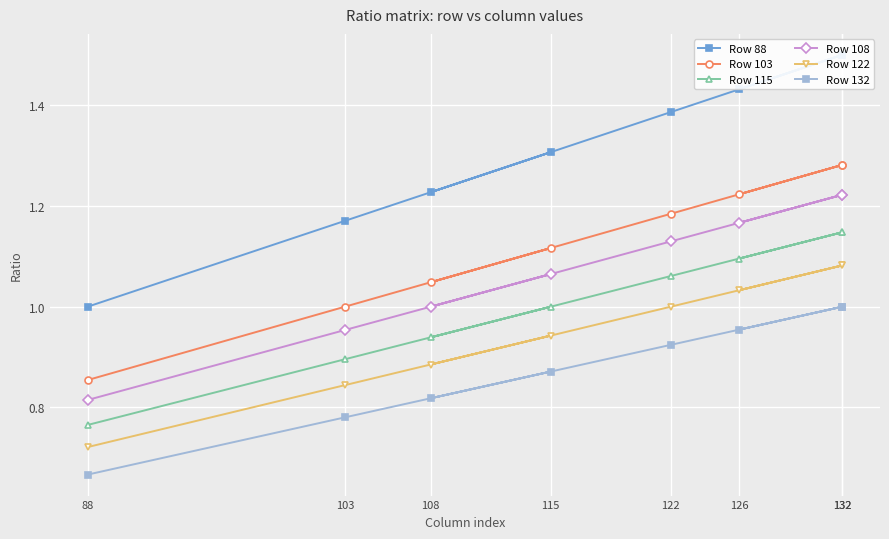

List the series in order of their peak value, highest first.

Row 88, Row 103, Row 108, Row 115, Row 122, Row 132